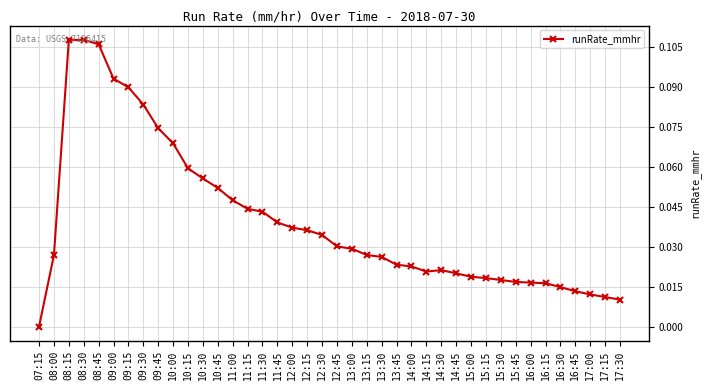

Which label corresponds to the smallest value in the chart?

07:15